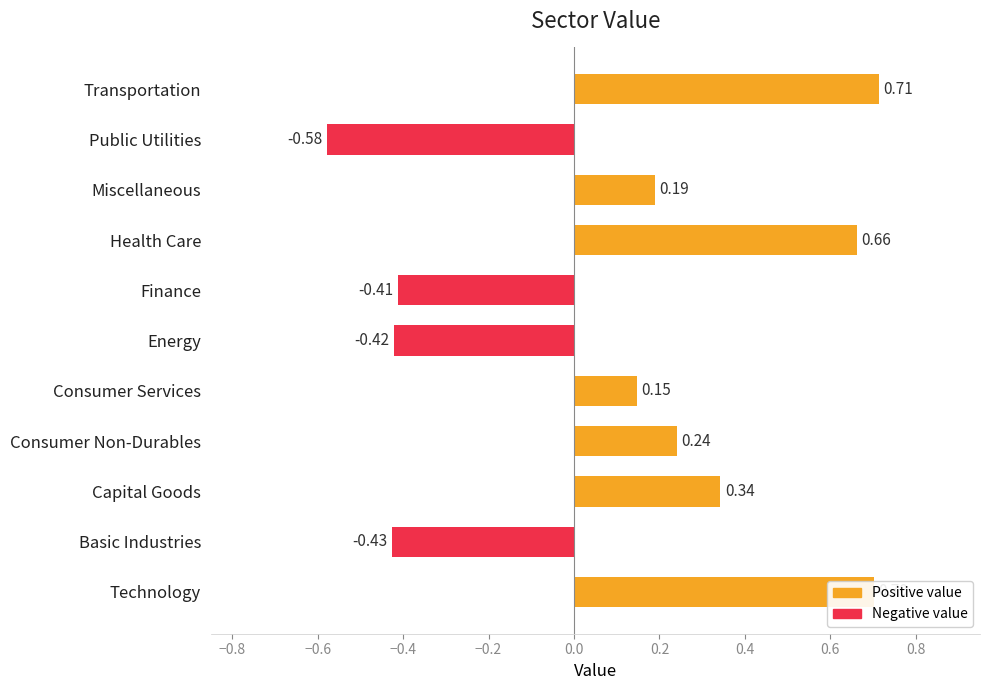

How many data points are above 0?

7